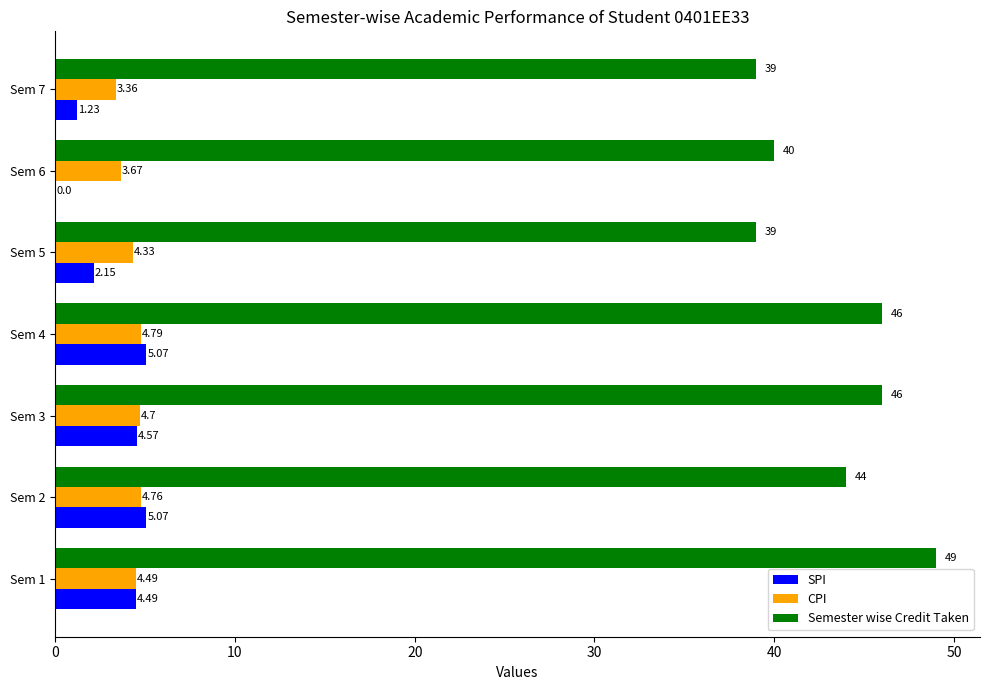

Which series has the largest total across all categories?

Semester wise Credit Taken